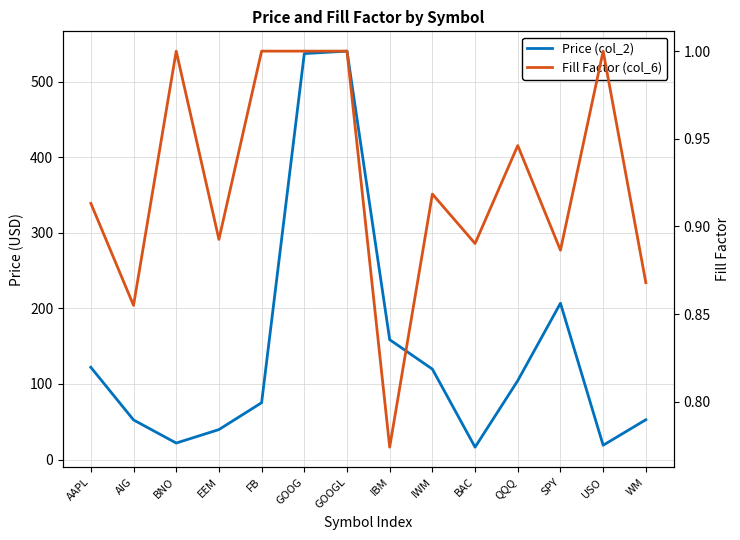

What is the total value across all series at IWM?

120.5